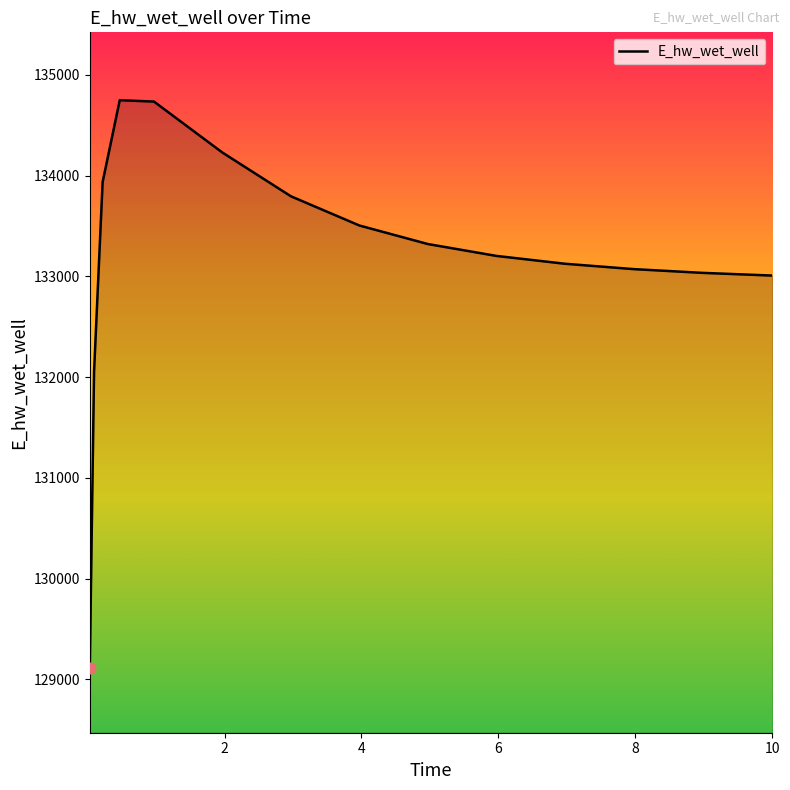

What is the difference between the maximum and minimum values?

5633.5